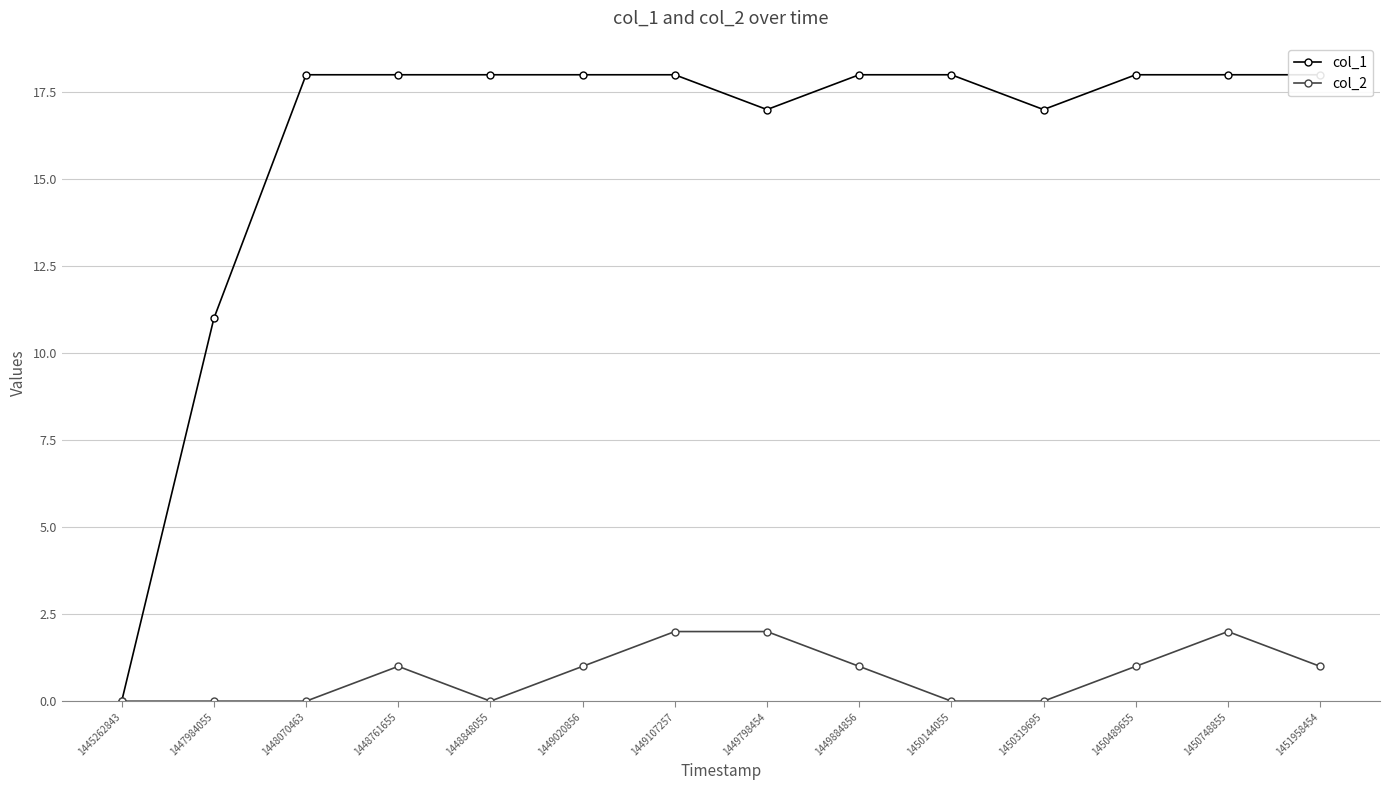

Count the col_2 values in the range 0 to 1.

11